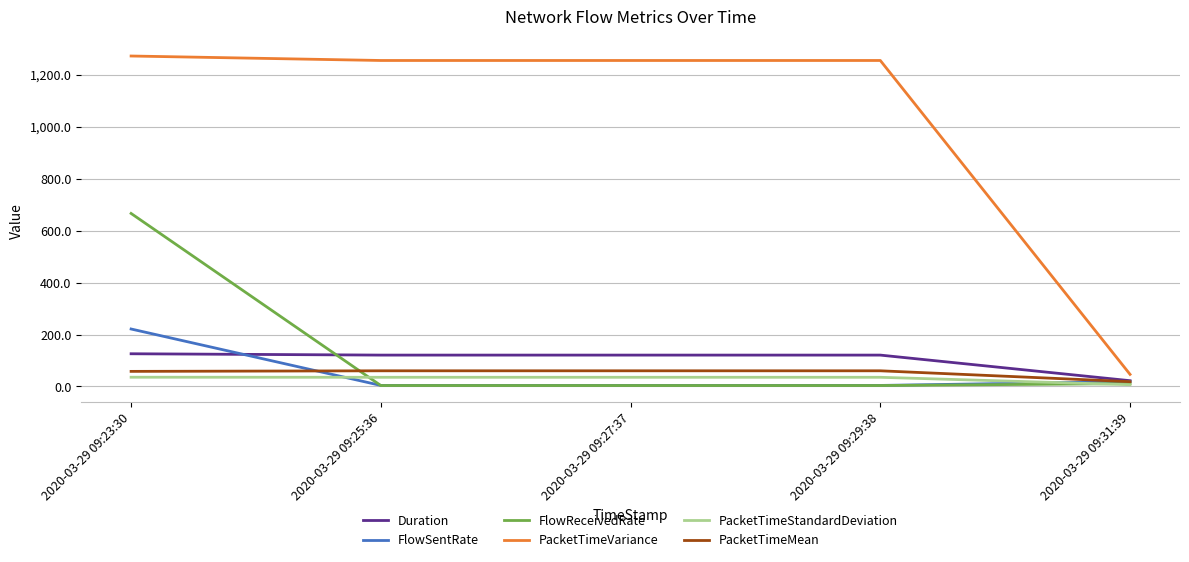

Is this an area chart (filled region under the line)?

No